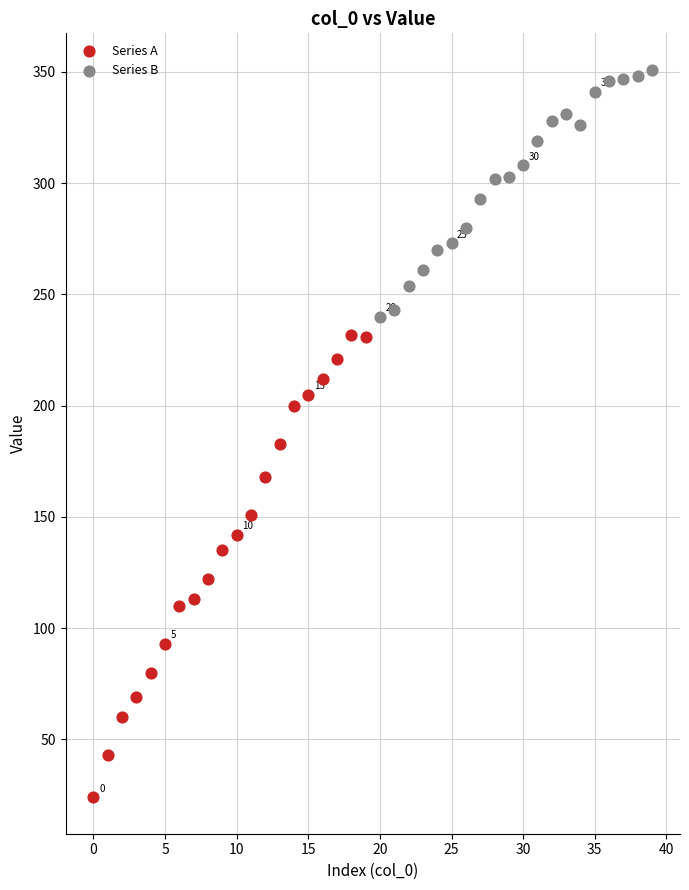

Which series reaches the maximum Y coordinate?

Series B